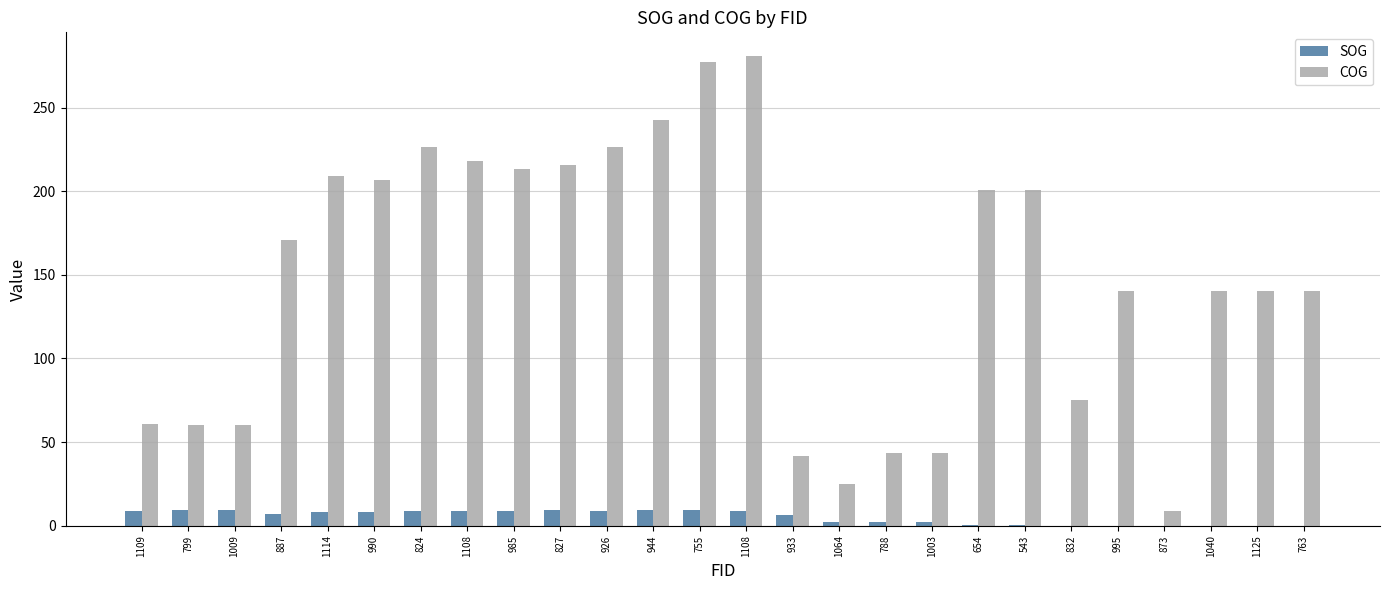

Does the chart contain stacked bars?

No